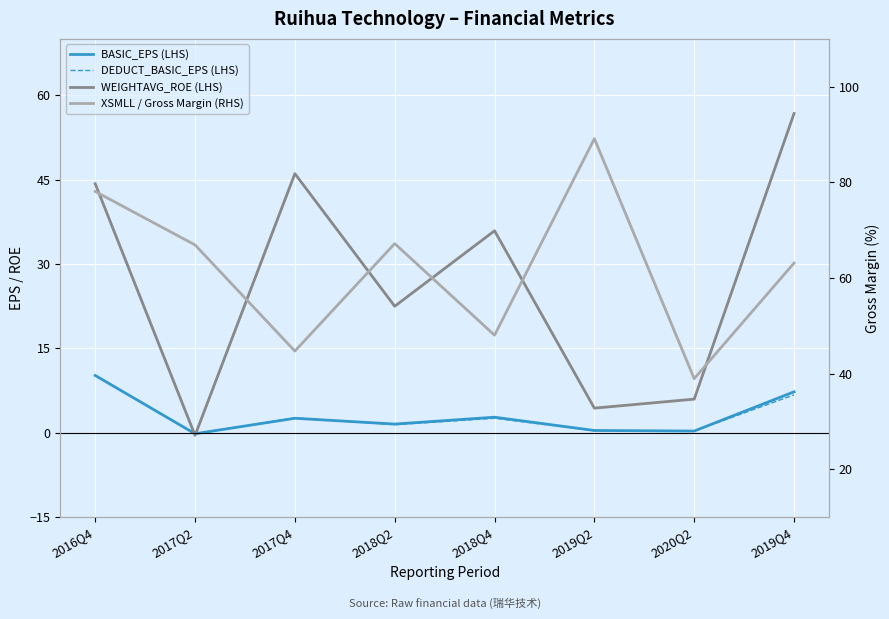

At which category does XSMLL reach its first local valley?

2017Q4